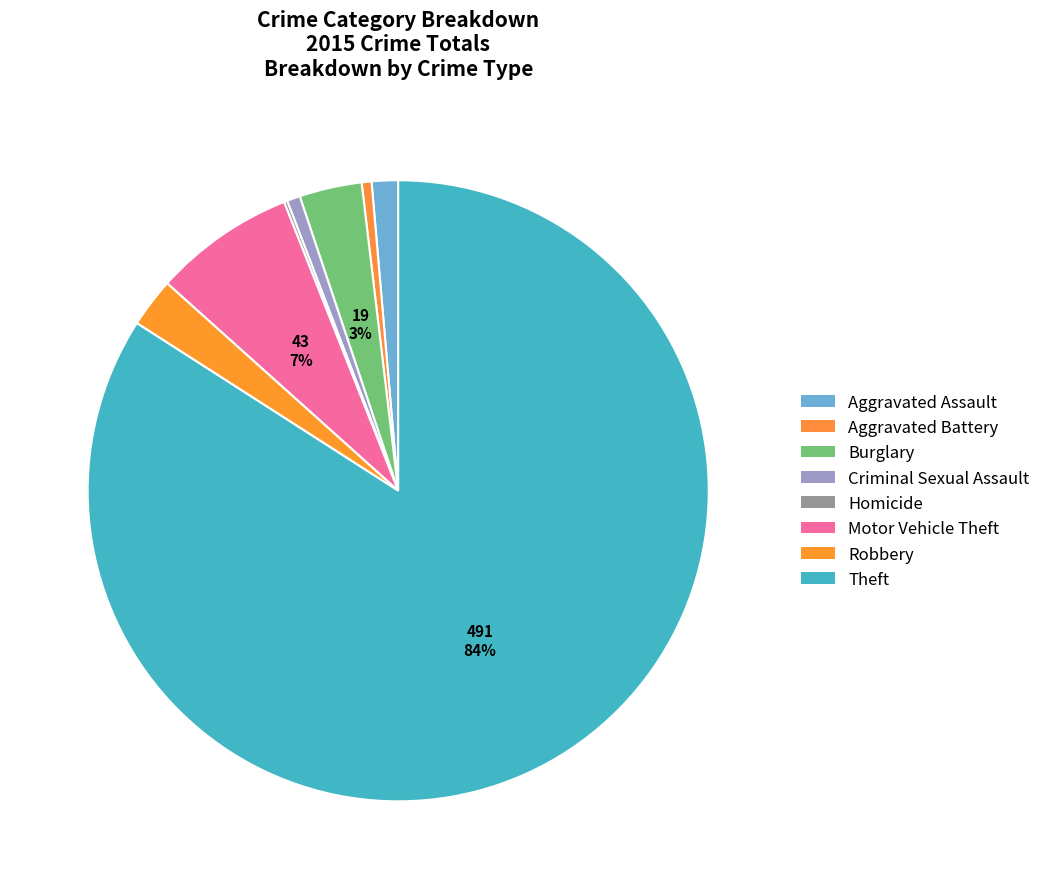

Between Robbery and Criminal Sexual Assault, which is larger?

Robbery